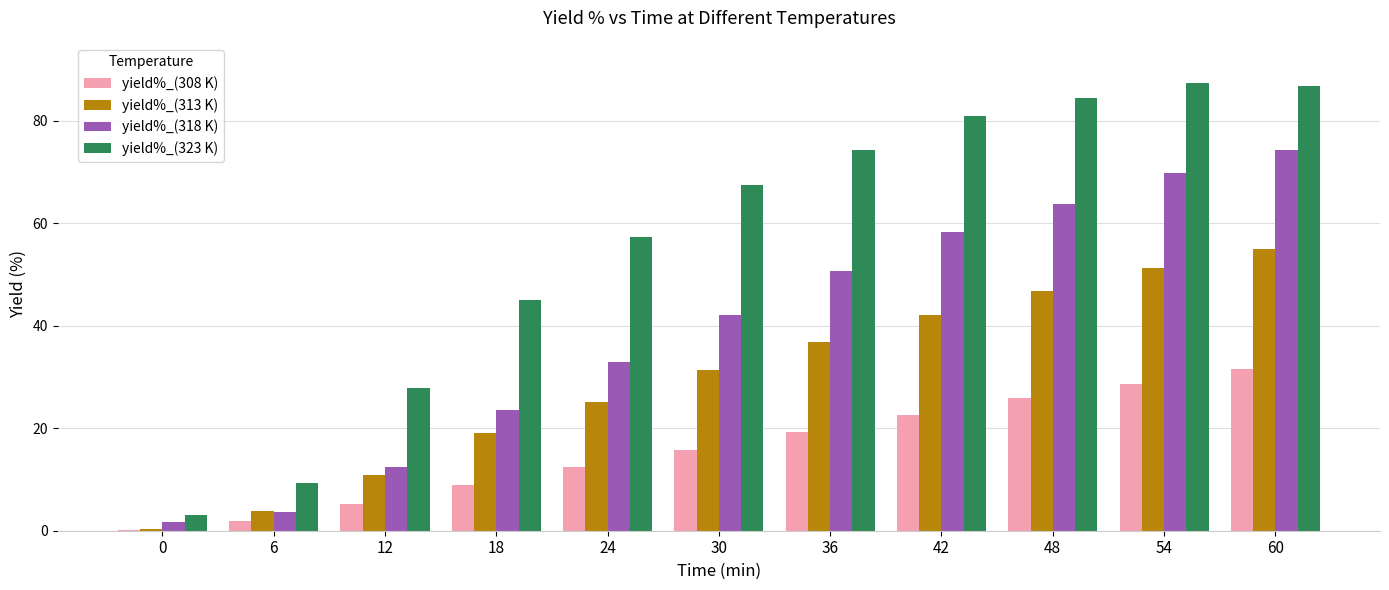

What is the sum of the yield%_(308 K) values at 48 and 0?

26.0